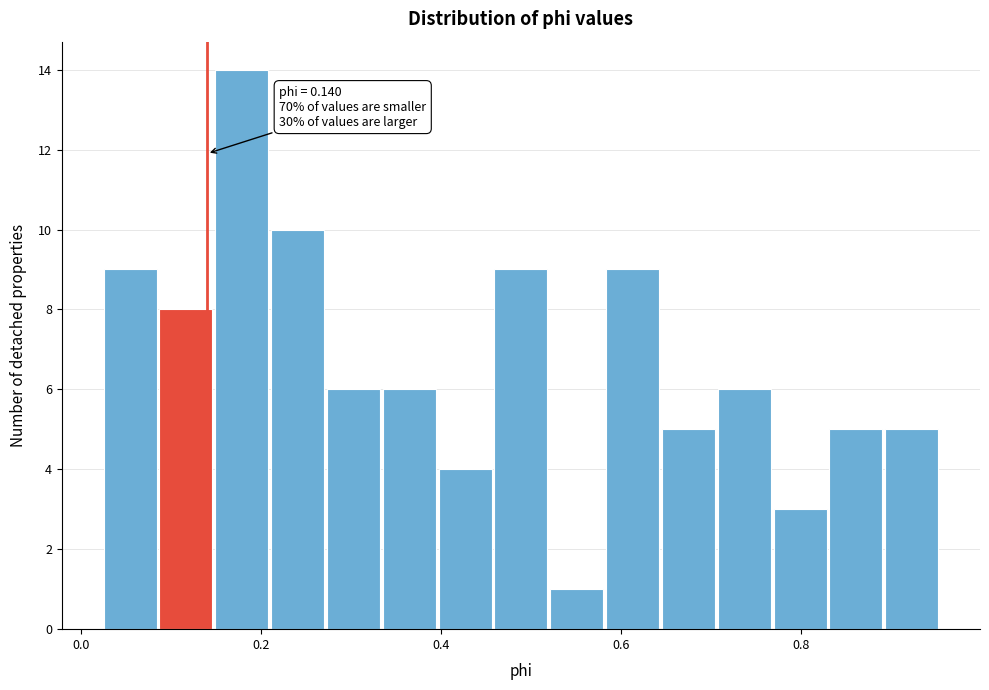

Read against the x-axis, roughly where is the centre of the tallest bar?

0.18